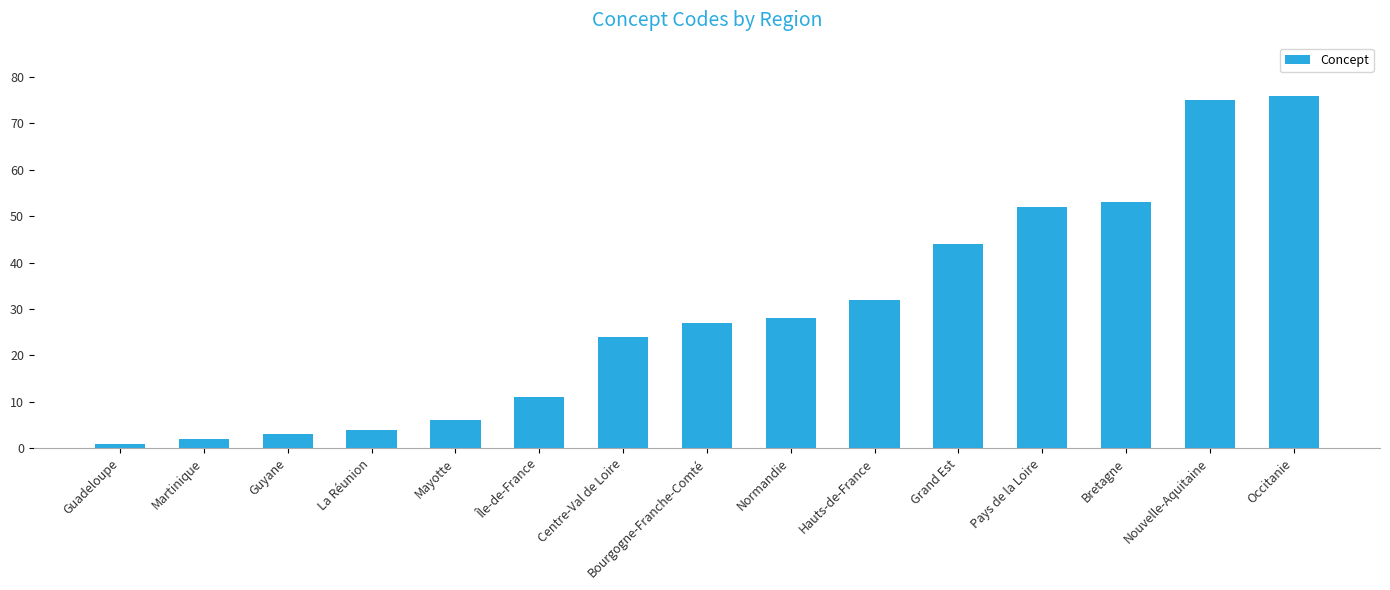

Rank the categories by value from highest to lowest.

Occitanie, Nouvelle-Aquitaine, Bretagne, Pays de la Loire, Grand Est, Hauts-de-France, Normandie, Bourgogne-Franche-Comté, Centre-Val de Loire, Île-de-France, Mayotte, La Réunion, Guyane, Martinique, Guadeloupe